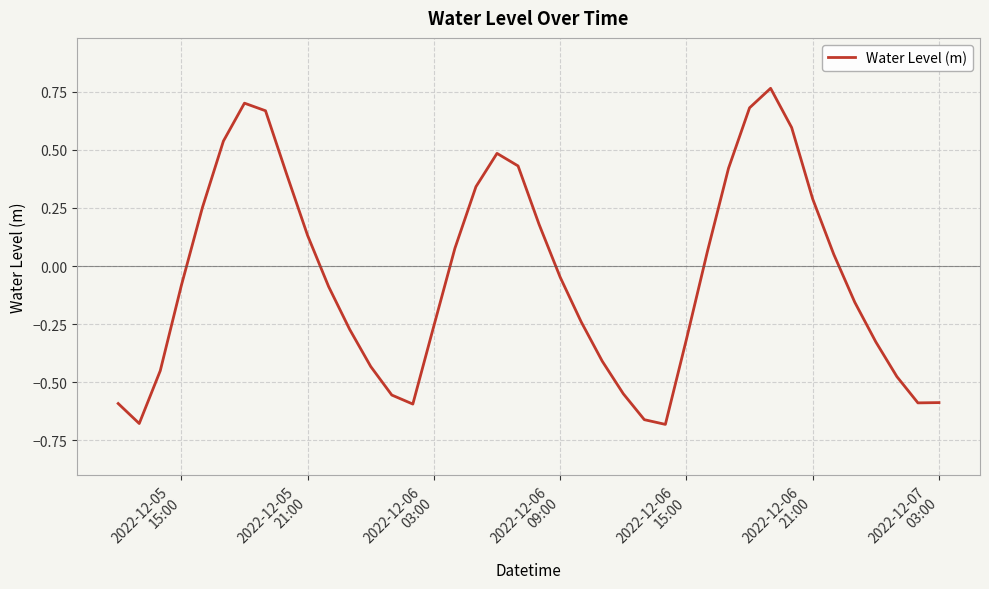

What is the difference between the maximum and minimum values?

1.4